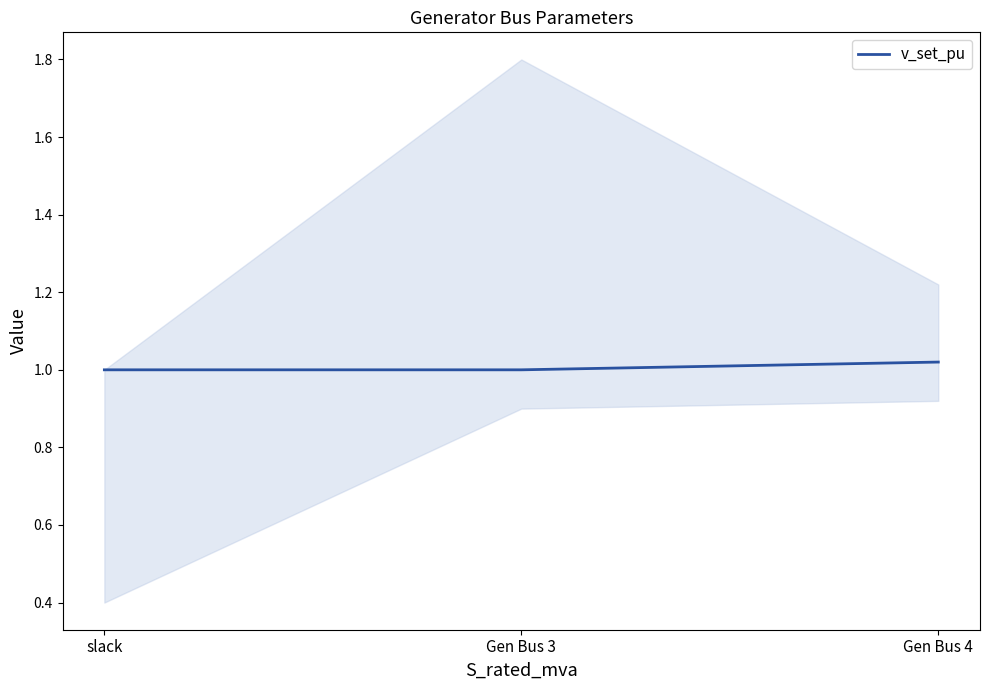

How many categories are shown in the chart?

3